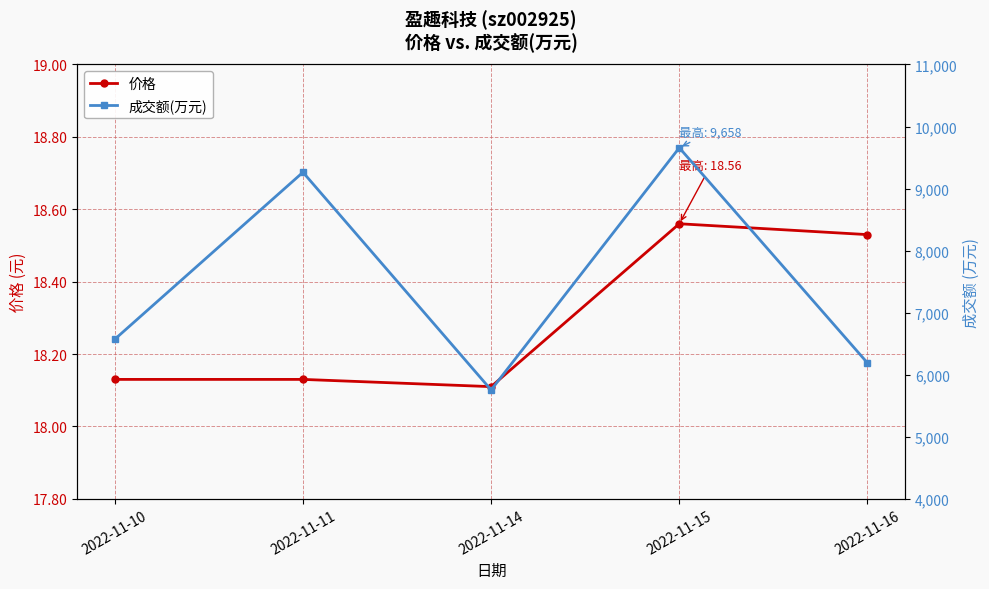

Which series has the widest spread of values?

成交额(万元)